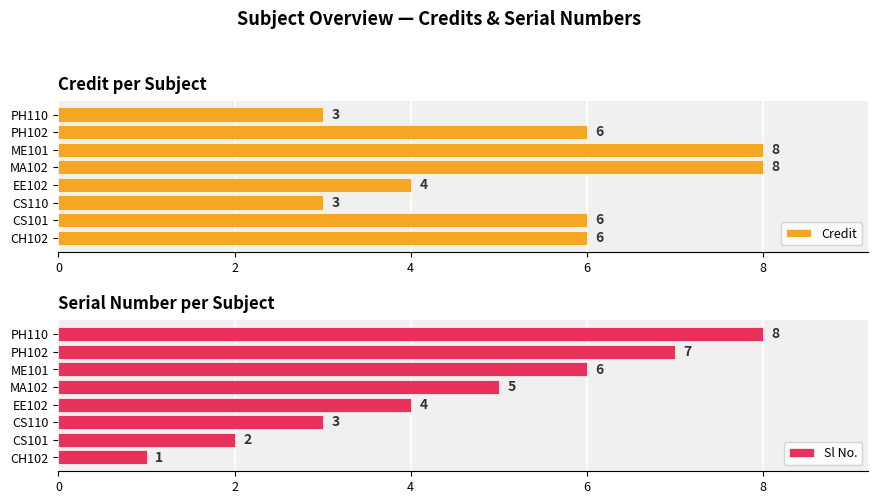

How many bars are there in total?

16